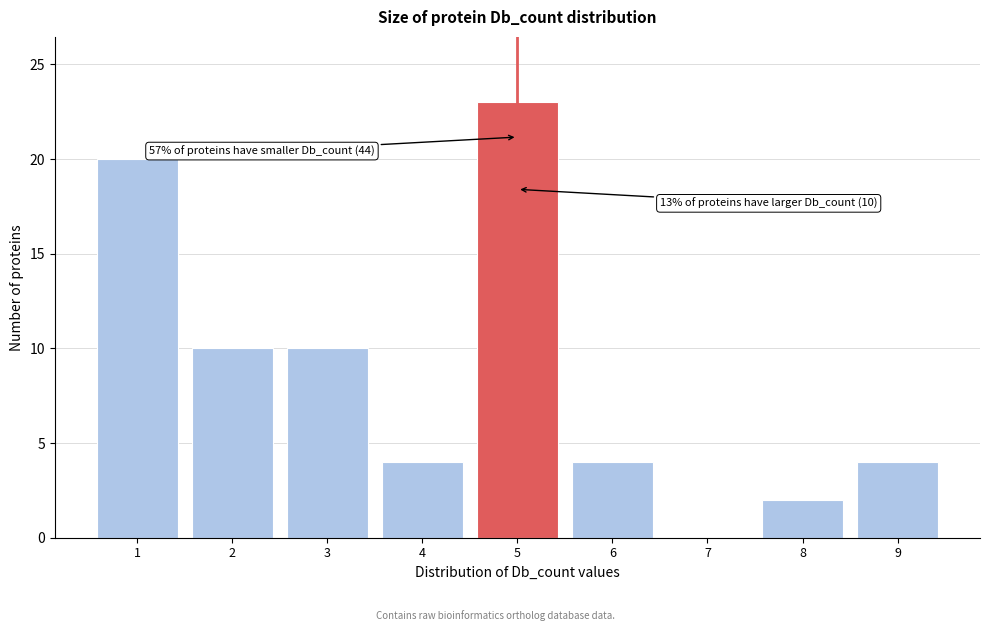

Which range on the x-axis has the tallest bar?

4.5 to 5.5